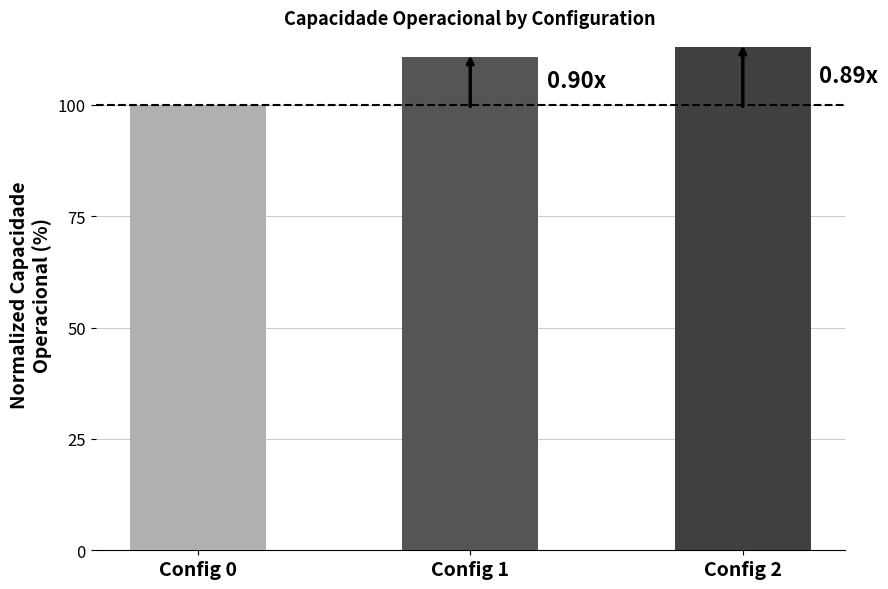

The value at Config 2 is 112.9. True or false?

True